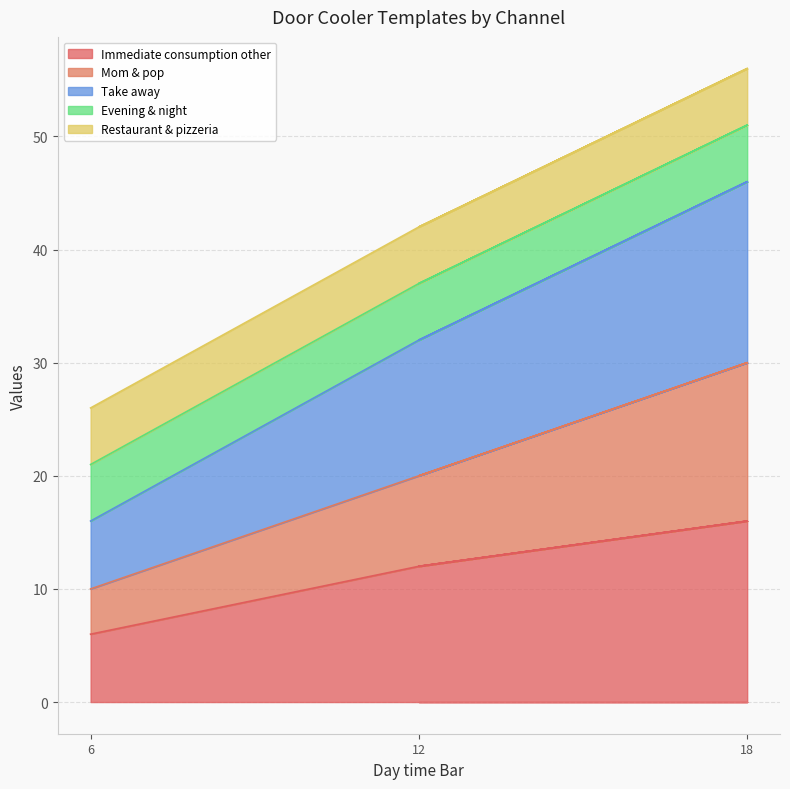

True or false: Take away and Immediate consumption other cross at least once.

False